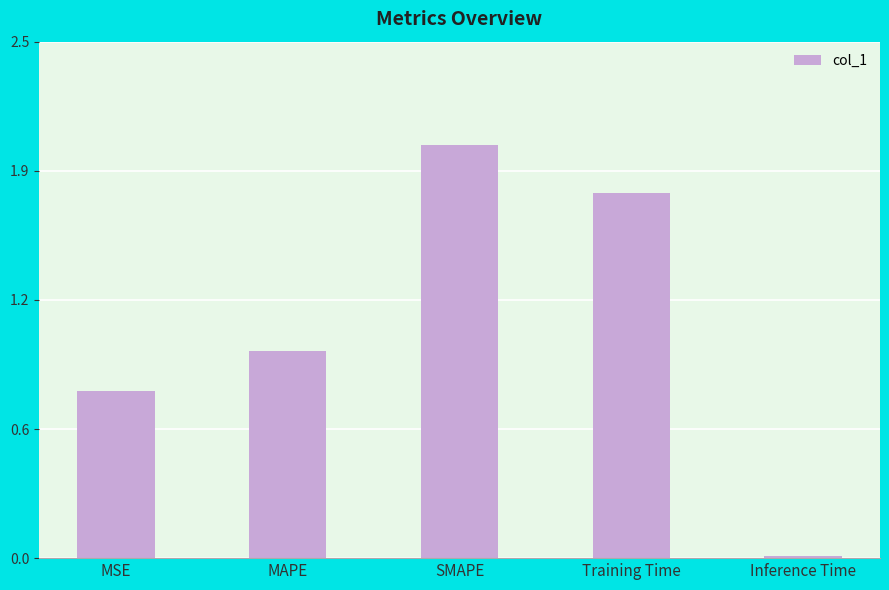

Which category has the lowest value across all series?

Inference Time